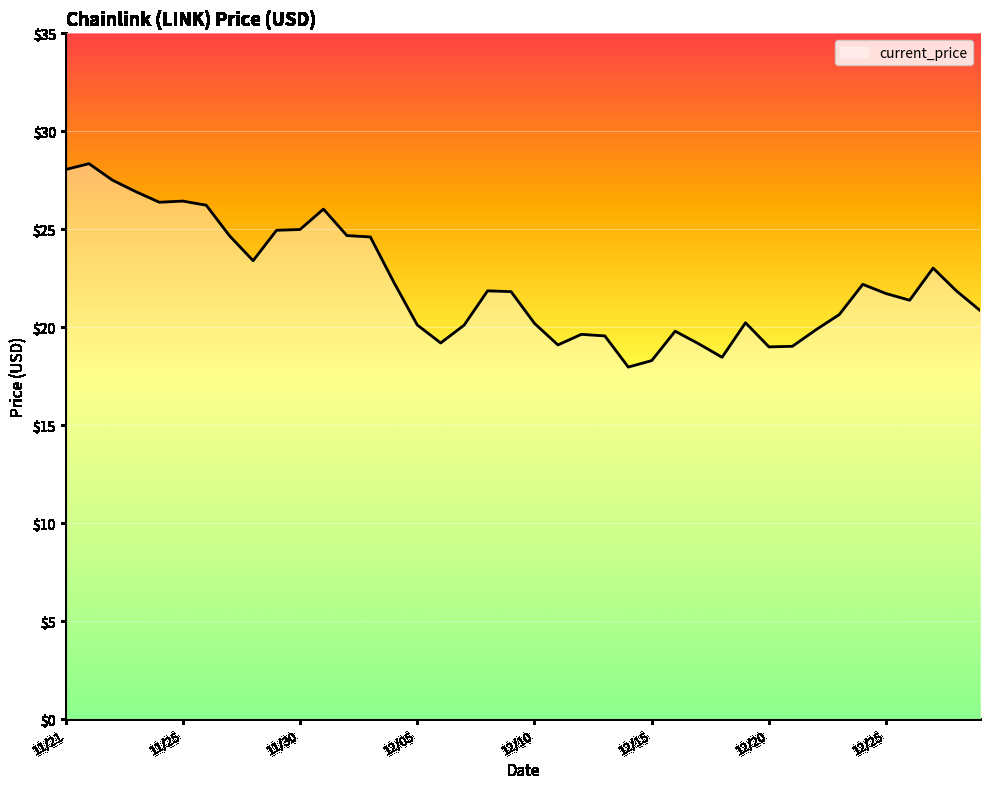

Does the chart have visible grid lines?

Yes